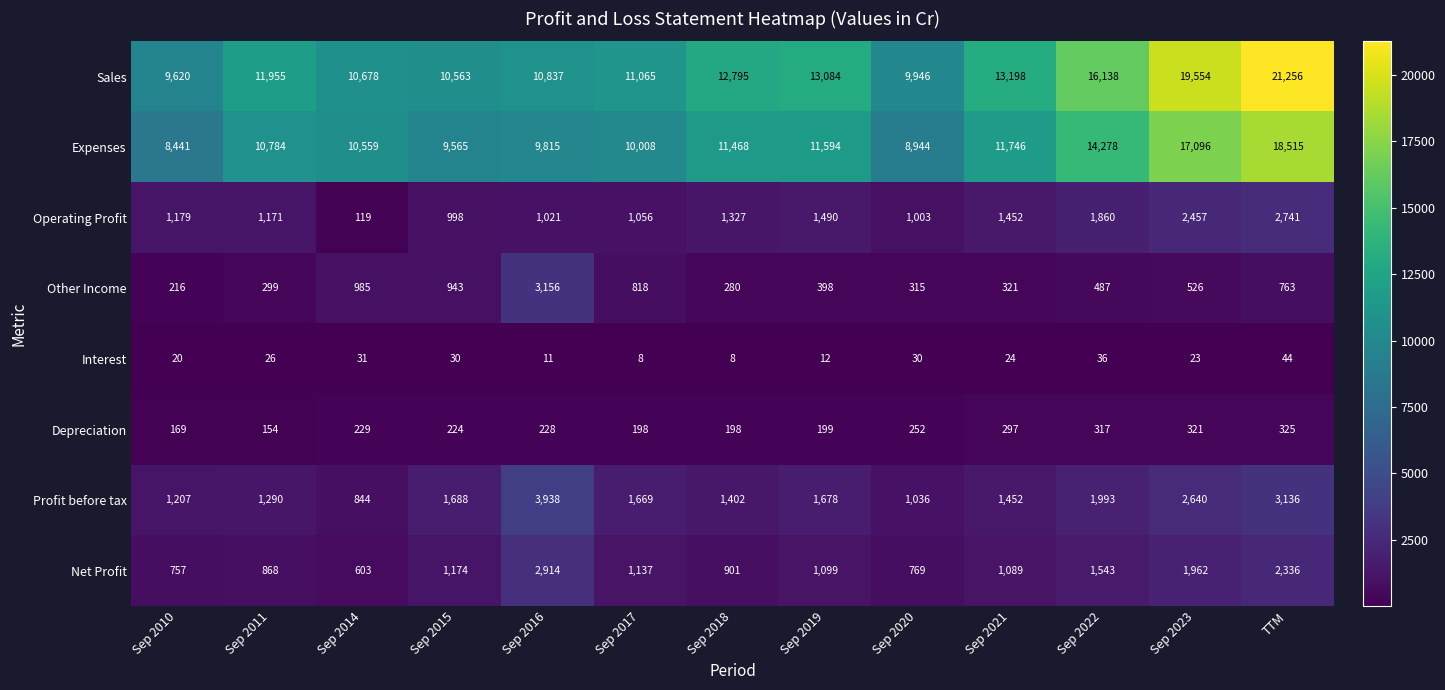

Is it true that Net Profit equals 338 at Sep 2021?

False